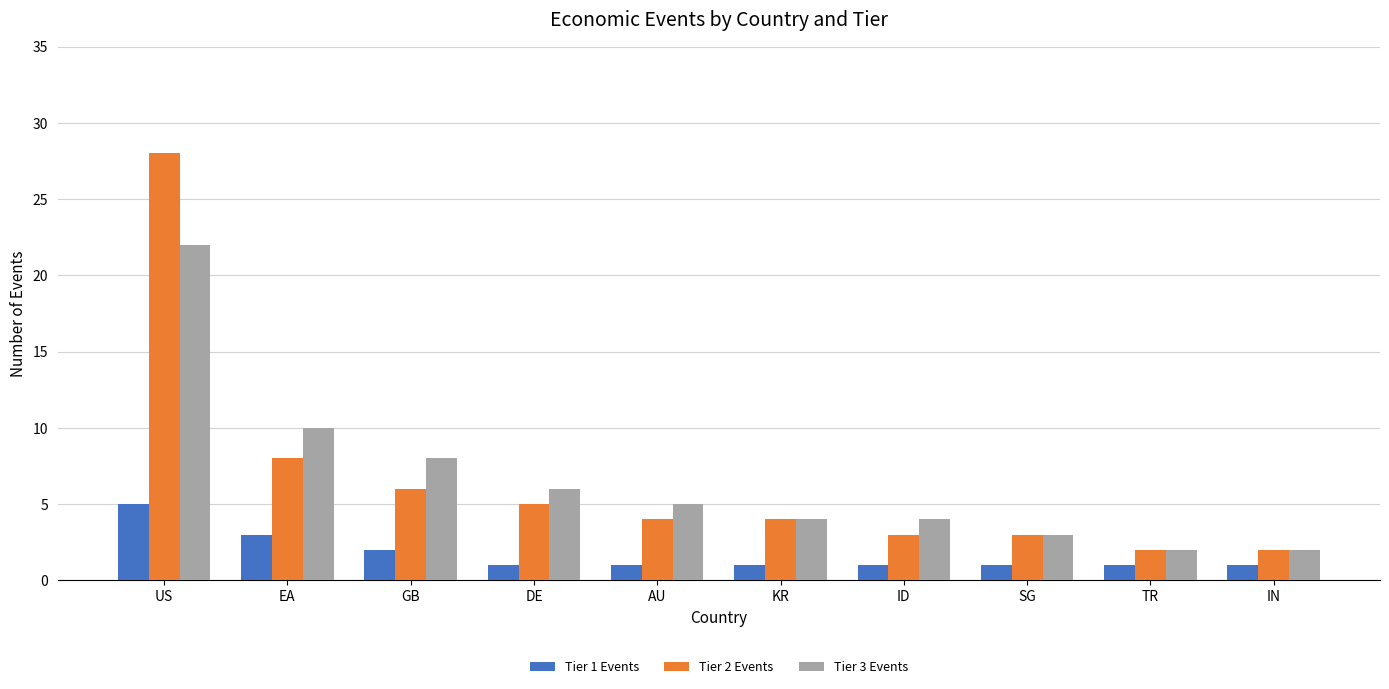

How many bars are there in total?

30